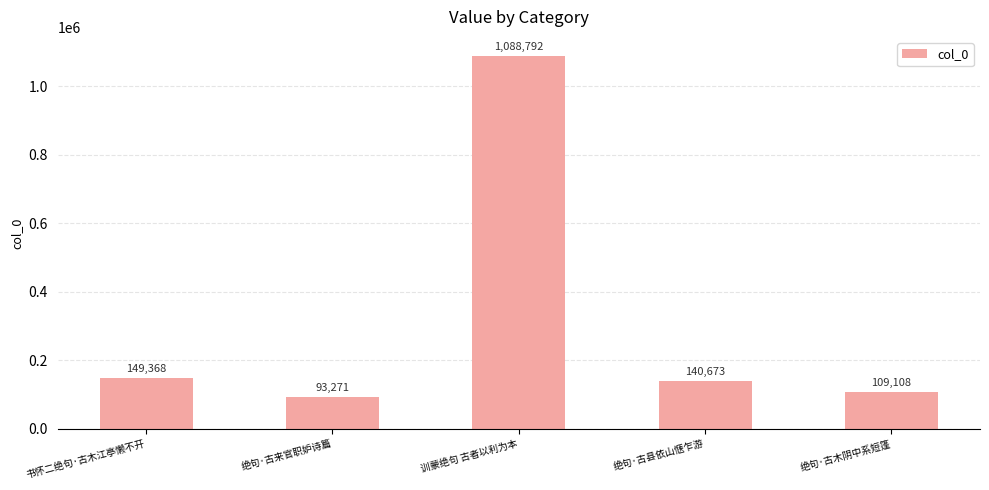

Are the bars horizontal?

No